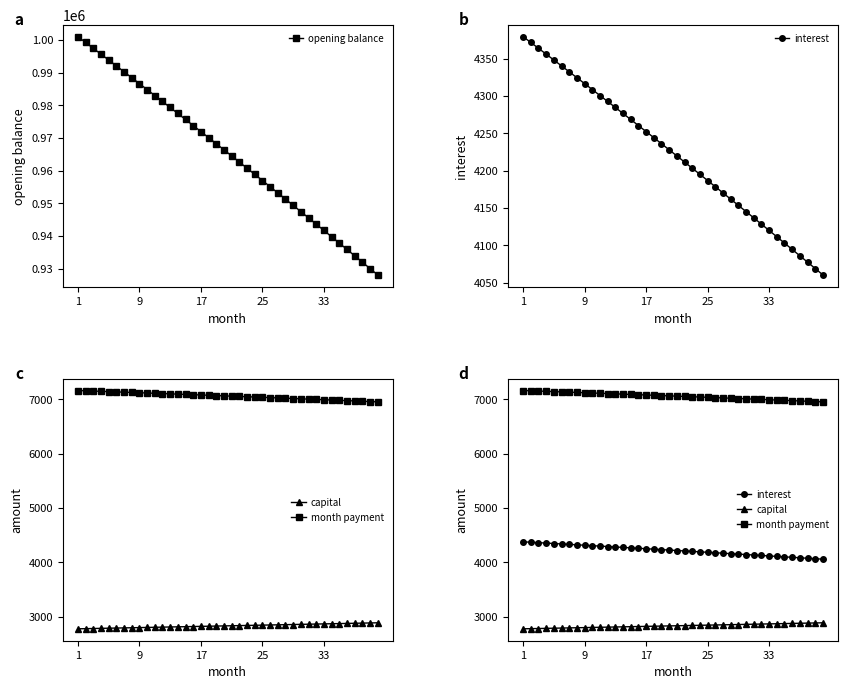

Reading right to left, list all the values displayed in this chart.

opening balance: 928037.7	929998.8	931955.0	933906.5	935853.0	937794.8	939731.7	941663.9	943591.2	945513.7	947431.5	949344.5	951252.7	953156.2	955054.9	956948.8	958838.0	960722.5	962602.3	964477.4	966347.7	968213.4	970074.3	971930.6	973782.2	975629.1	977471.4	979309.0	981142.0	982970.3	984794.0	986613.1	988427.5	990237.4	992042.6	993843.2	995639.3	997430.8	999217.7	1001000.0
interest: 4060.2	4068.7	4077.3	4085.8	4094.4	4102.9	4111.3	4119.8	4128.2	4136.6	4145.0	4153.4	4161.7	4170.1	4178.4	4186.7	4194.9	4203.2	4211.4	4219.6	4227.8	4235.9	4244.1	4252.2	4260.3	4268.4	4276.4	4284.5	4292.5	4300.5	4308.5	4316.4	4324.4	4332.3	4340.2	4348.1	4355.9	4363.8	4371.6	4379.4
capital: 2891.1	2888.2	2885.3	2882.4	2879.5	2876.7	2873.8	2870.9	2868.1	2865.2	2862.3	2859.5	2856.6	2853.8	2850.9	2848.1	2845.2	2842.4	2839.5	2836.7	2833.9	2831.0	2828.2	2825.4	2822.6	2819.7	2816.9	2814.1	2811.3	2808.5	2805.7	2802.9	2800.1	2797.3	2794.5	2791.7	2788.9	2786.1	2783.3	2780.6
month payment: 6951.2	6956.9	6962.6	6968.3	6973.9	6979.5	6985.1	6990.7	6996.3	7001.8	7007.3	7012.9	7018.3	7023.8	7029.3	7034.7	7040.1	7045.5	7050.9	7056.3	7061.6	7067.0	7072.3	7077.6	7082.9	7088.1	7093.4	7098.6	7103.8	7109.0	7114.2	7119.3	7124.4	7129.6	7134.7	7139.8	7144.8	7149.9	7154.9	7159.9